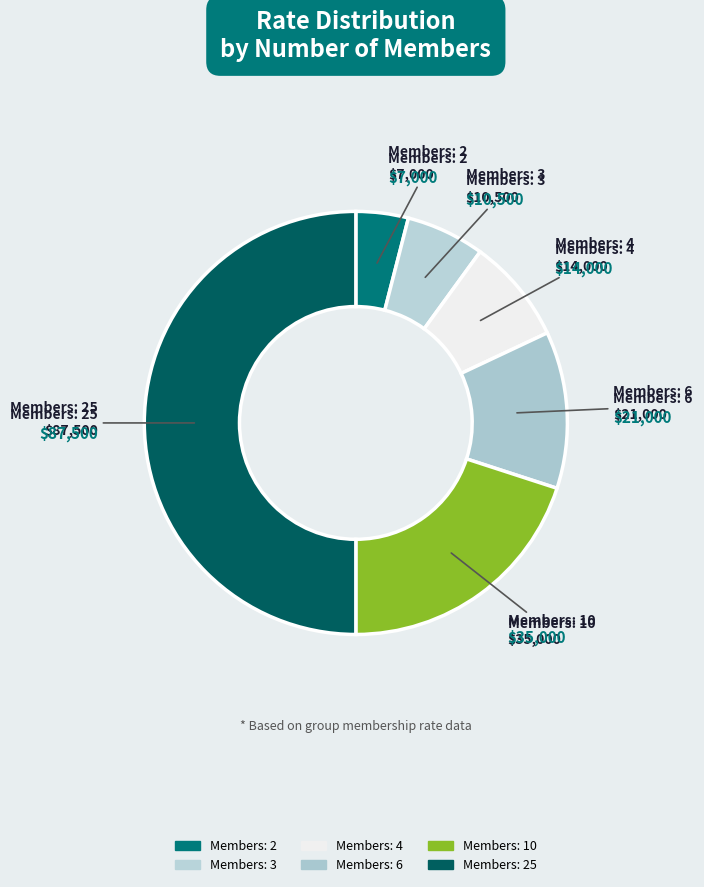

Does Members: 3 account for over 50% of the chart?

No